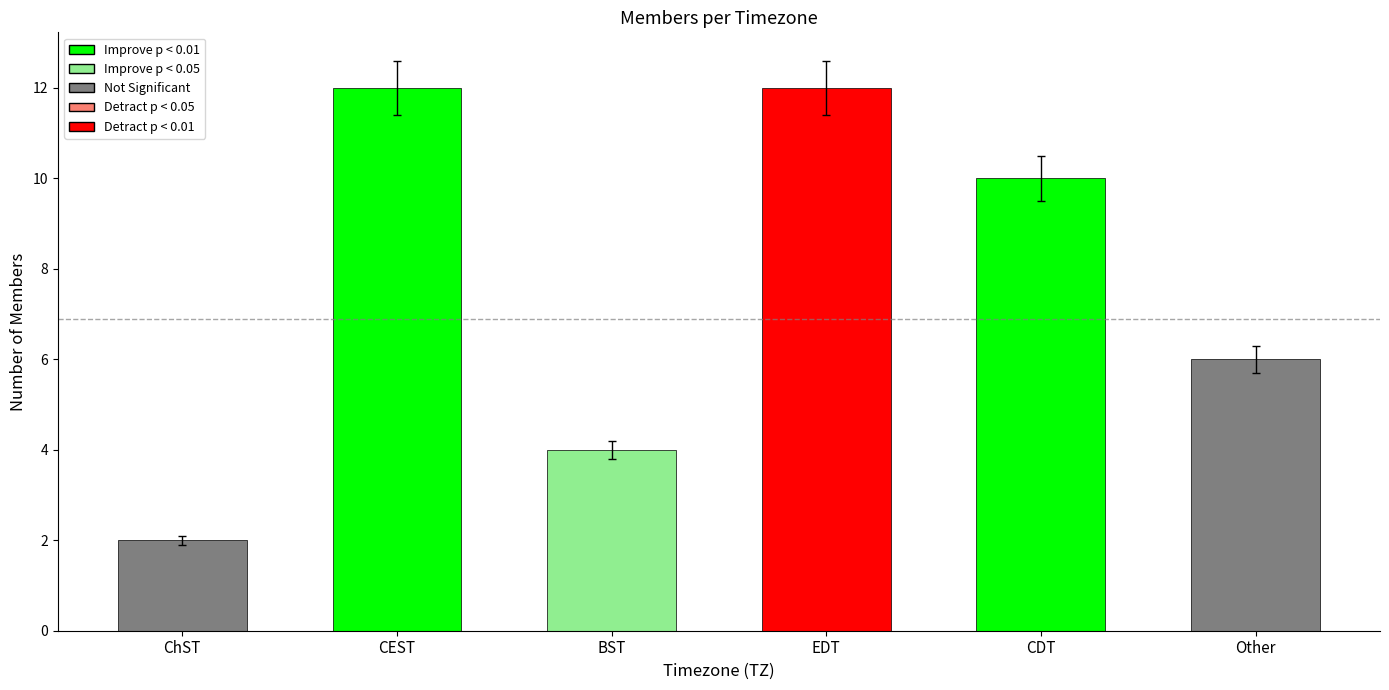

What is the difference between the values at ChST and Other?

4